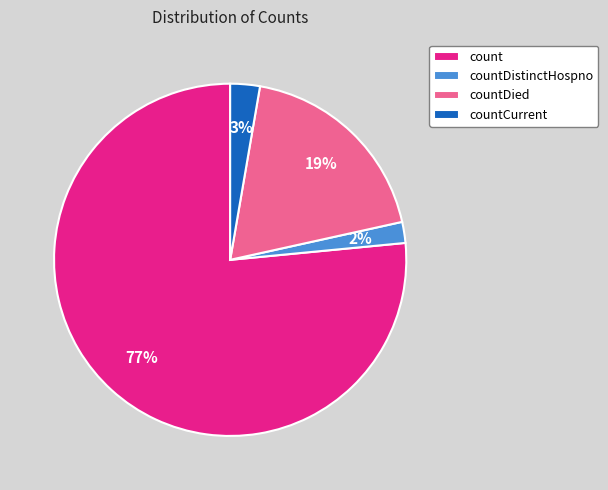

Which category has the biggest portion of the pie?

count